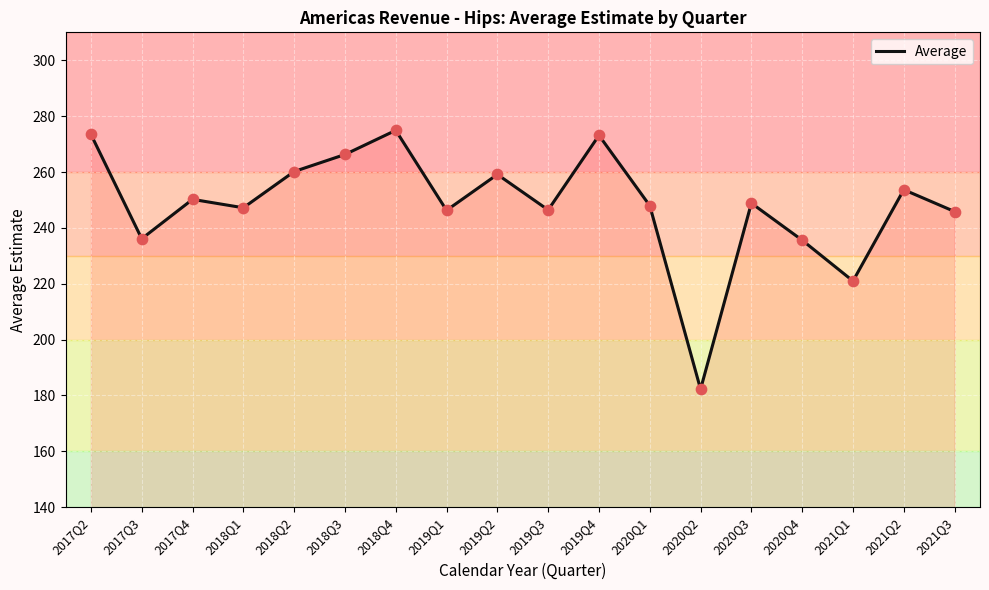

What is the change in value from 2017Q3 to 2020Q4?

-0.5